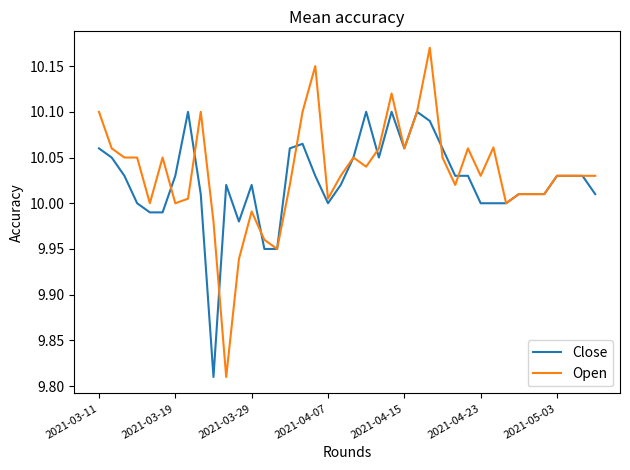

How many distinct data groups are displayed?

2